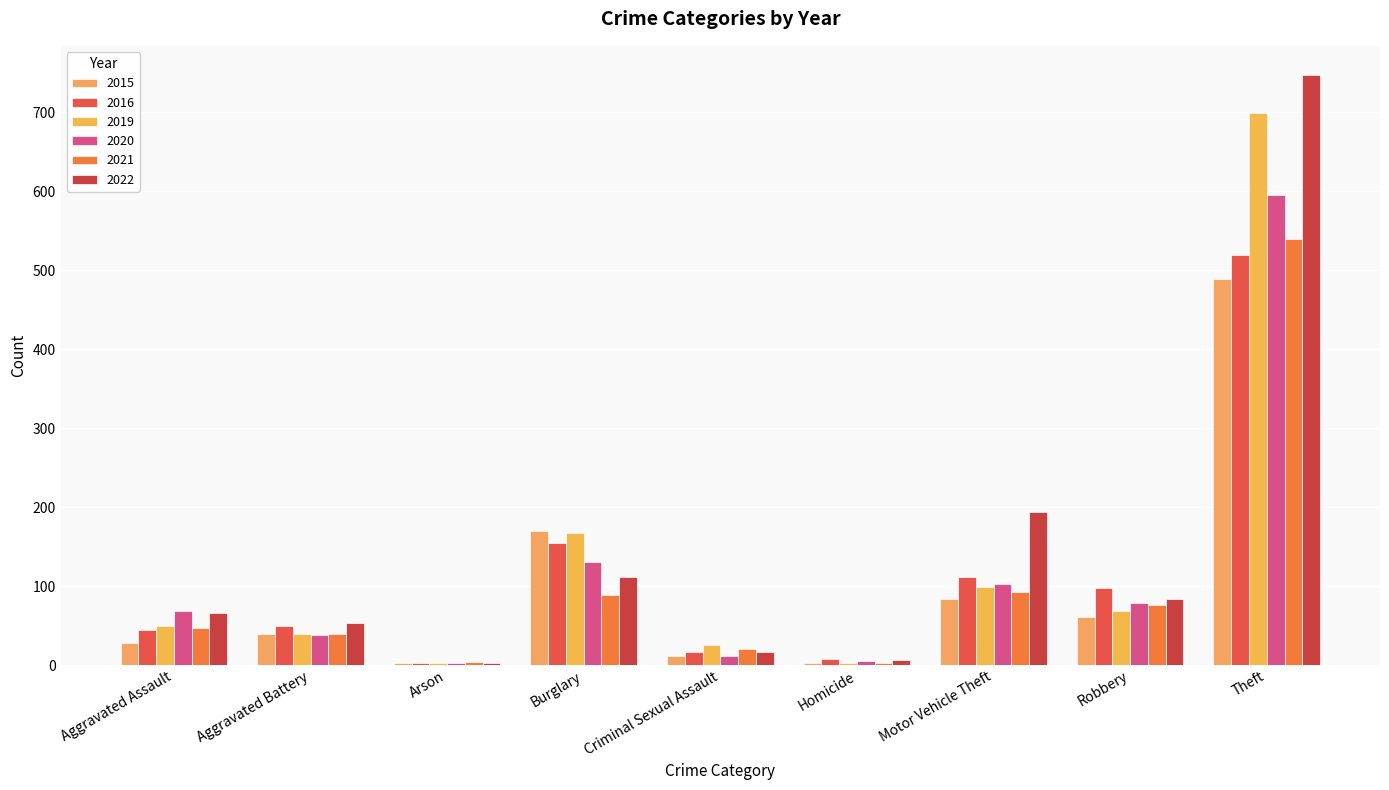

Which series has the largest total across all categories?

2022